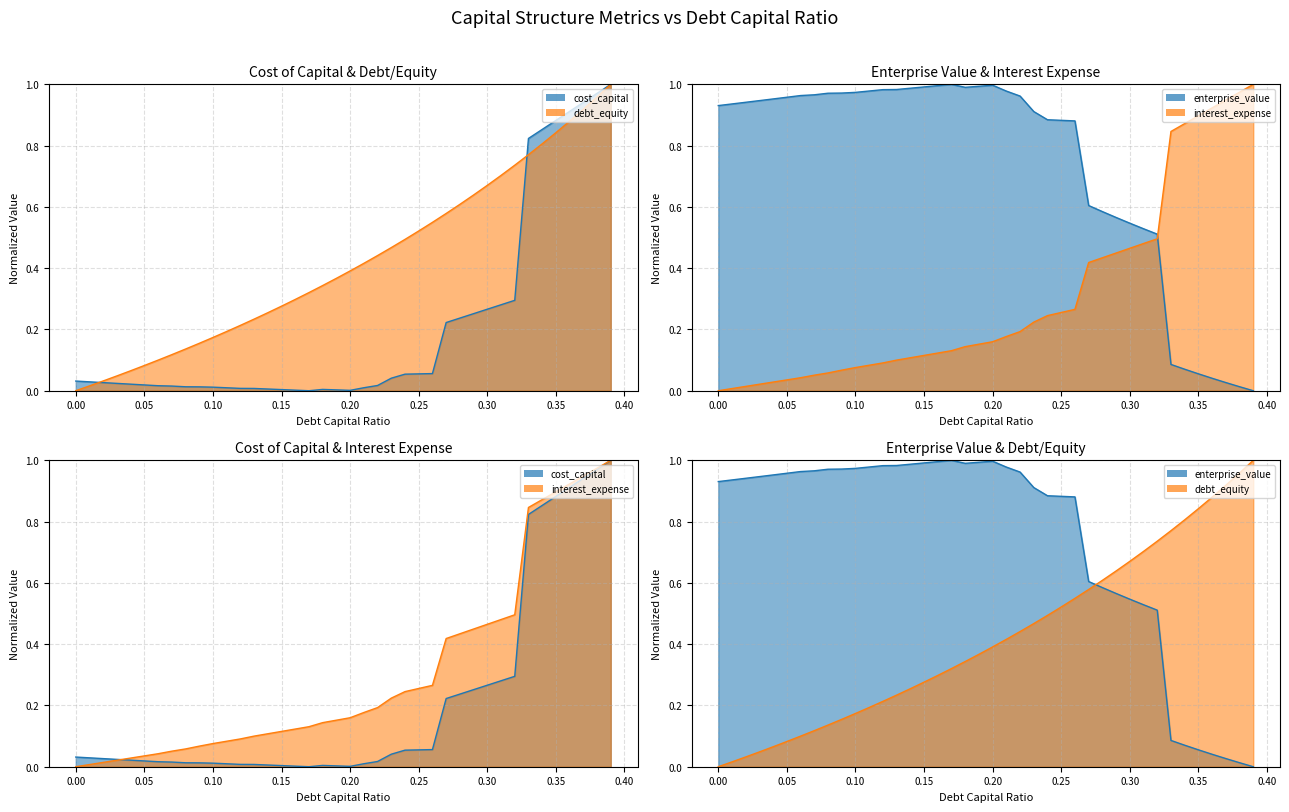

True or false: debt_equity line has a value of 0.3 at 0.30.

False